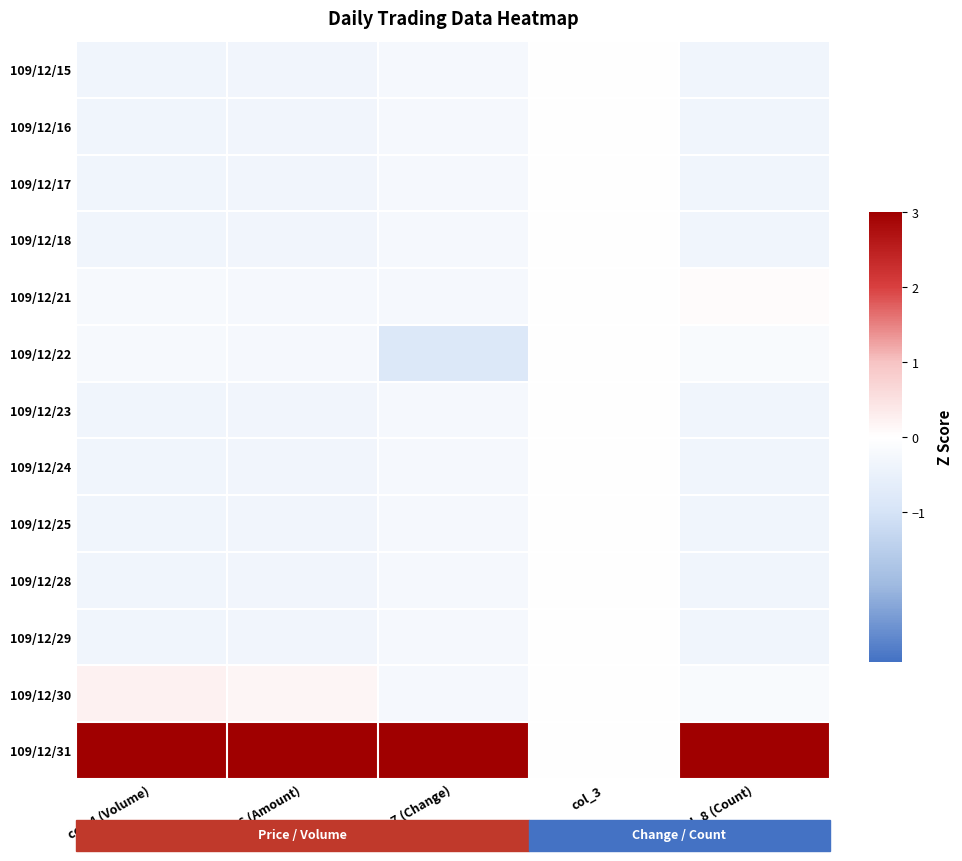

Reading left to right, extract all data points from this chart.

109/12/15: col_4 (Volume)=-0.4	col_6 (Amount)=-0.3	col_7 (Change)=-0.2	col_3=0.0	col_8 (Count)=-0.4
109/12/16: col_4 (Volume)=-0.4	col_6 (Amount)=-0.3	col_7 (Change)=-0.2	col_3=0.0	col_8 (Count)=-0.4
109/12/17: col_4 (Volume)=-0.4	col_6 (Amount)=-0.3	col_7 (Change)=-0.2	col_3=0.0	col_8 (Count)=-0.4
109/12/18: col_4 (Volume)=-0.4	col_6 (Amount)=-0.3	col_7 (Change)=-0.2	col_3=0.0	col_8 (Count)=-0.4
109/12/21: col_4 (Volume)=-0.2	col_6 (Amount)=-0.2	col_7 (Change)=-0.2	col_3=0.0	col_8 (Count)=0.1
109/12/22: col_4 (Volume)=-0.2	col_6 (Amount)=-0.2	col_7 (Change)=-0.8	col_3=0.0	col_8 (Count)=-0.1
109/12/23: col_4 (Volume)=-0.4	col_6 (Amount)=-0.3	col_7 (Change)=-0.2	col_3=0.0	col_8 (Count)=-0.4
109/12/24: col_4 (Volume)=-0.4	col_6 (Amount)=-0.3	col_7 (Change)=-0.2	col_3=0.0	col_8 (Count)=-0.4
109/12/25: col_4 (Volume)=-0.4	col_6 (Amount)=-0.3	col_7 (Change)=-0.2	col_3=0.0	col_8 (Count)=-0.4
109/12/28: col_4 (Volume)=-0.4	col_6 (Amount)=-0.3	col_7 (Change)=-0.2	col_3=0.0	col_8 (Count)=-0.4
109/12/29: col_4 (Volume)=-0.4	col_6 (Amount)=-0.3	col_7 (Change)=-0.2	col_3=0.0	col_8 (Count)=-0.4
109/12/30: col_4 (Volume)=0.2	col_6 (Amount)=0.2	col_7 (Change)=-0.2	col_3=0.0	col_8 (Count)=-0.1
109/12/31: col_4 (Volume)=3.4	col_6 (Amount)=3.4	col_7 (Change)=3.4	col_3=0.0	col_8 (Count)=3.4